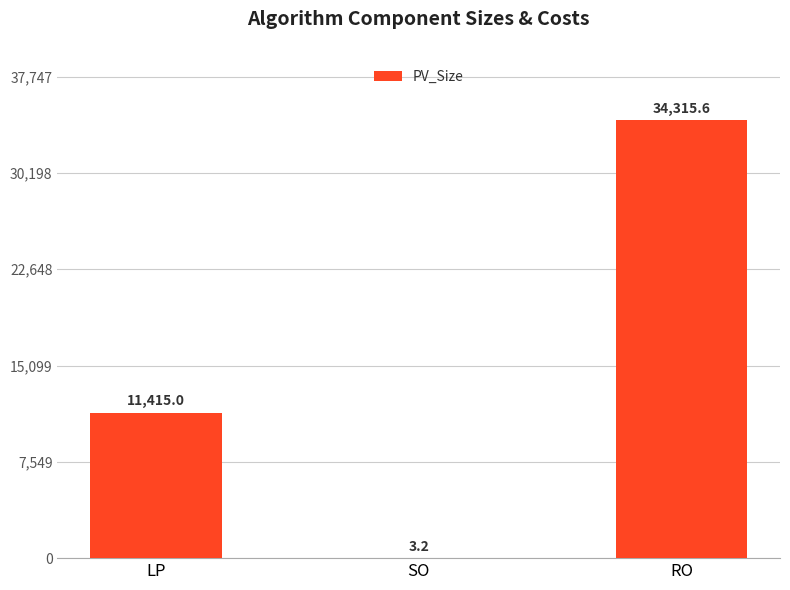

What is the sum of the values at RO and LP?

45730.6